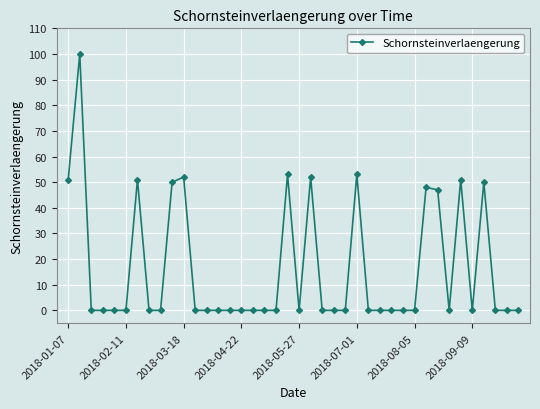

What is the value of the 2nd point from the left?

100